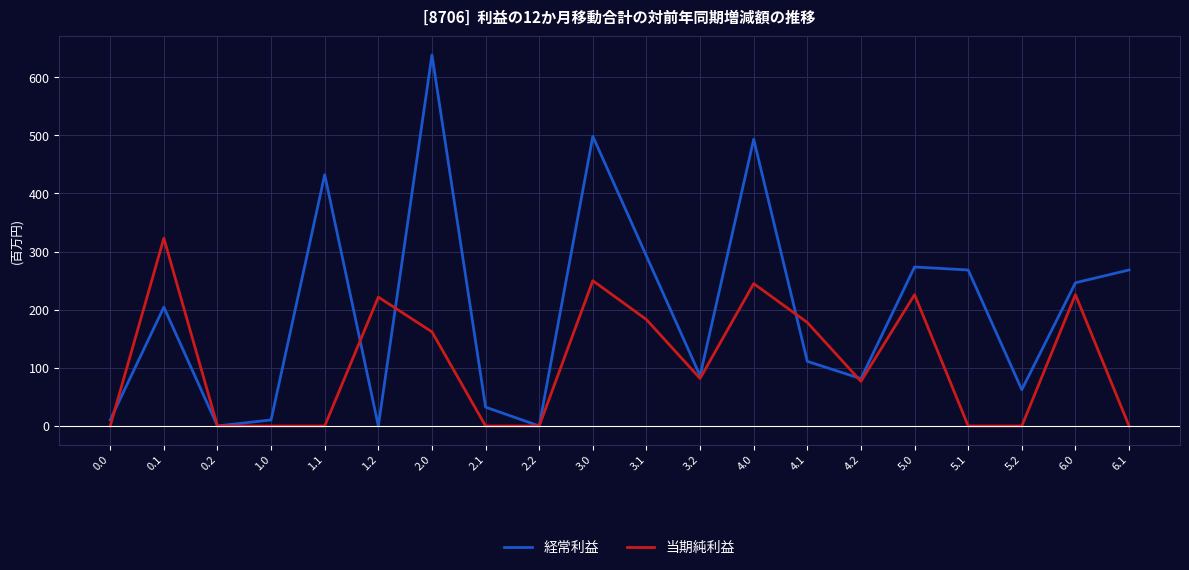

At which category is the sum across all series the highest?

2.0